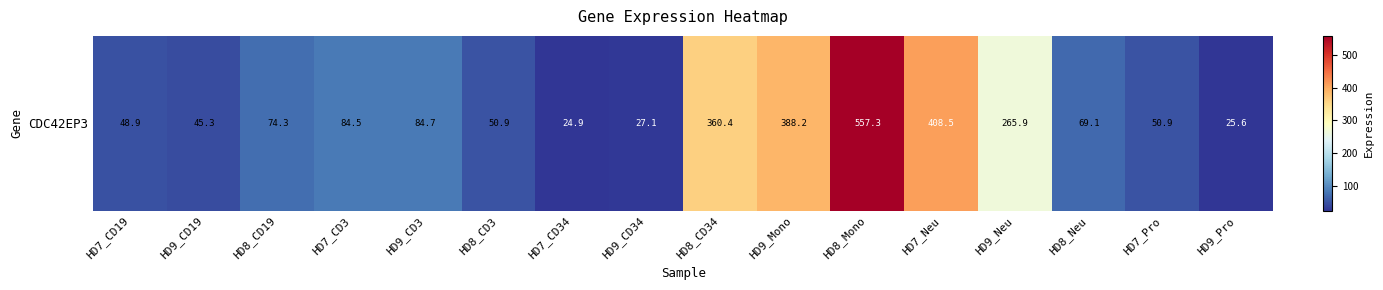

The chart shows a value of 50.9 at HD8_CD3. True or false?

True